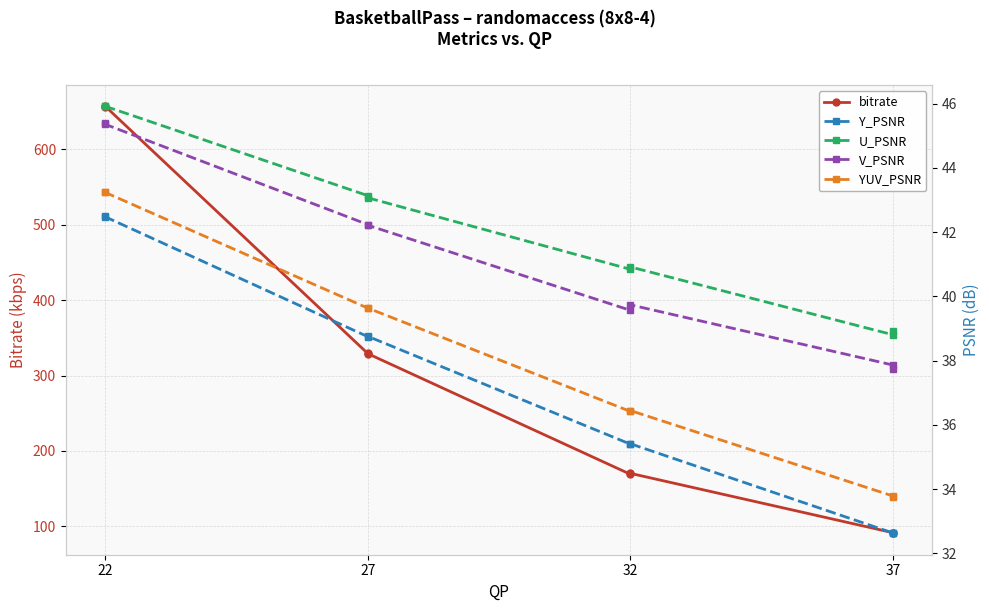

Which series has the widest spread of values?

bitrate